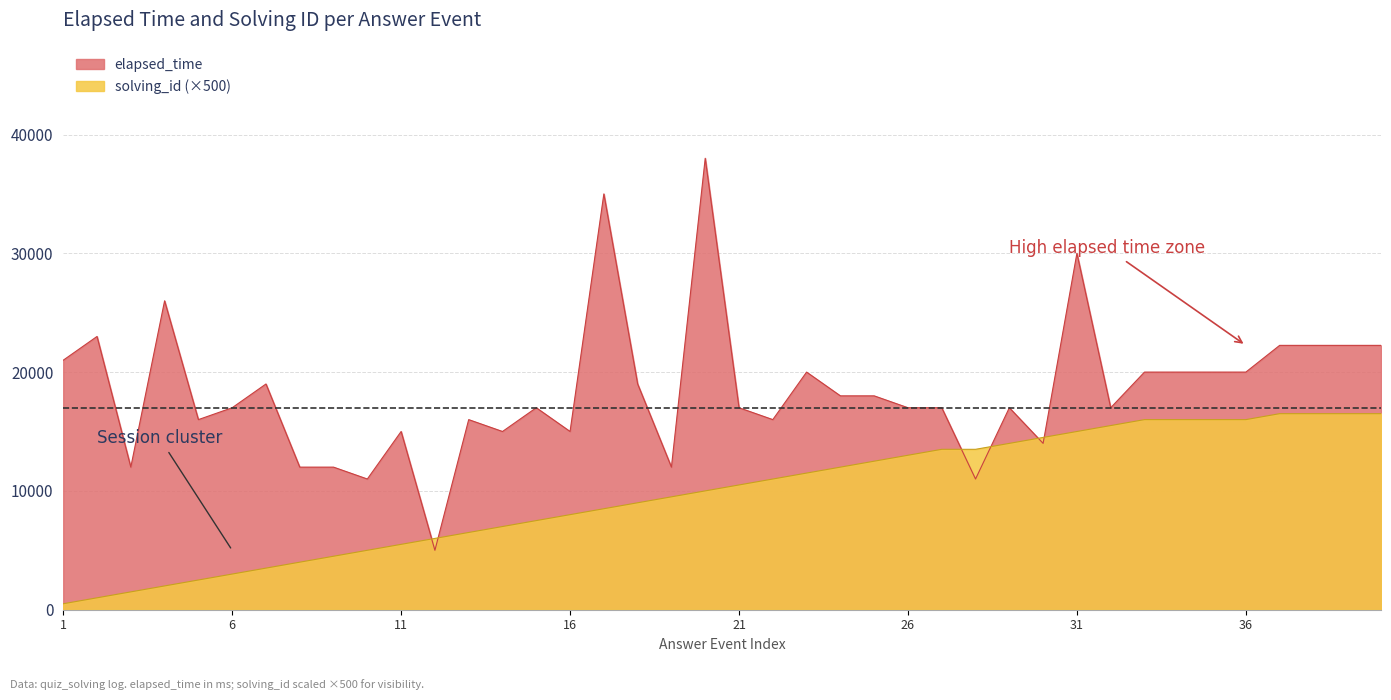

The solving_id series shows 981 at 4. True or false?

False